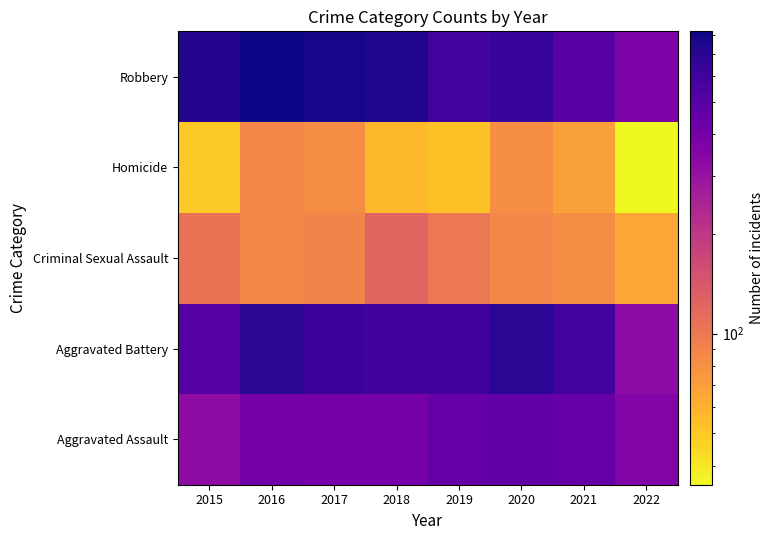

Reading right to left, what are all the values shown in this chart?

Aggravated Assault: 2022=356	2021=452	2020=468	2019=452	2018=392	2017=396	2016=402	2015=323
Aggravated Battery: 2022=324	2021=587	2020=691	2019=608	2018=600	2017=623	2016=691	2015=515
Criminal Sexual Assault: 2022=66	2021=82	2020=88	2019=102	2018=122	2017=90	2016=87	2015=105
Homicide: 2022=35	2021=69	2020=81	2019=53	2018=56	2017=82	2016=87	2015=50
Robbery: 2022=371	2021=506	2020=639	2019=577	2018=741	2017=780	2016=819	2015=726